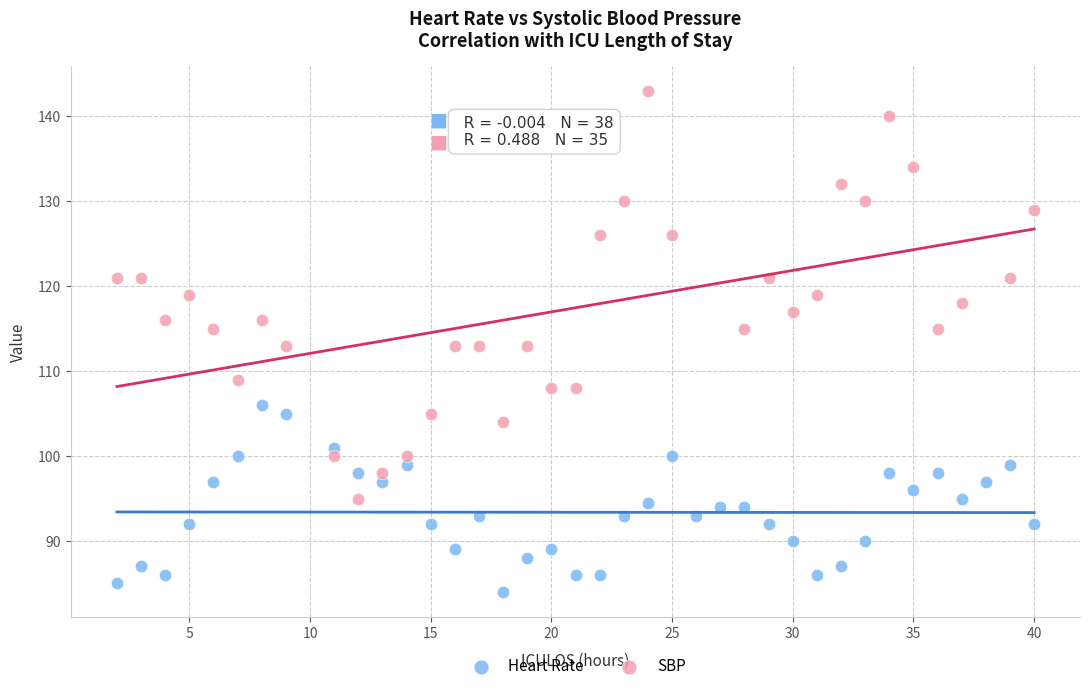

Which series reaches the minimum Y coordinate?

Heart Rate